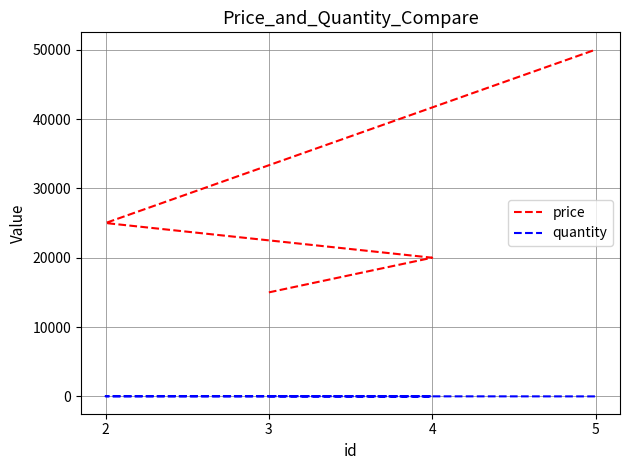

True or false: quantity has more than 0 interior local peaks.

True